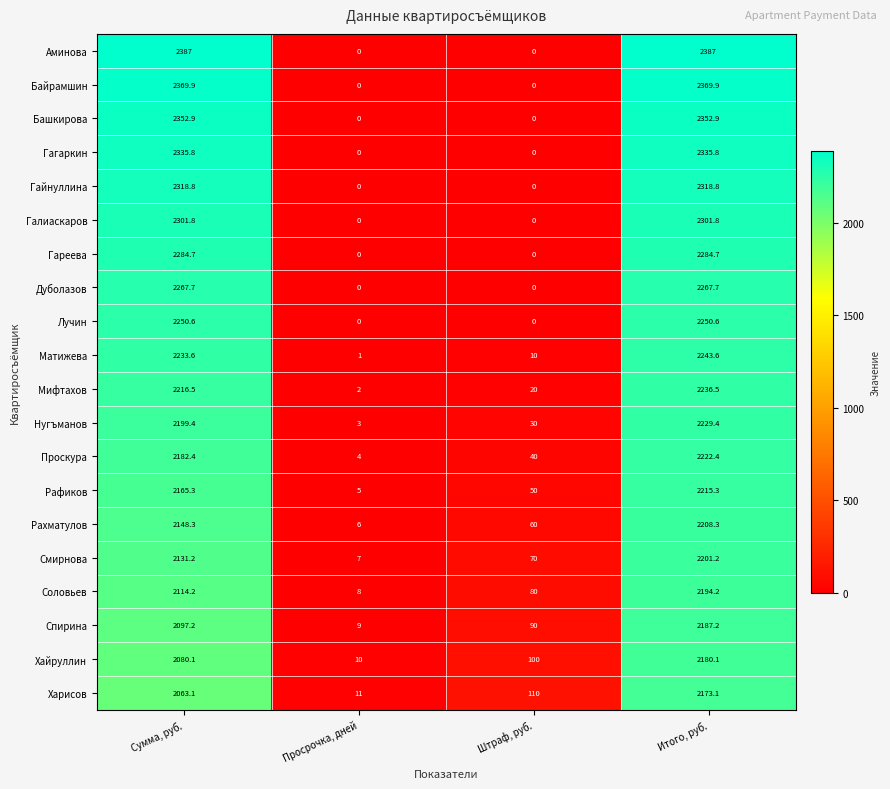

What is the difference between the Гареева values at Сумма, руб. and Штраф, руб.?

2284.7